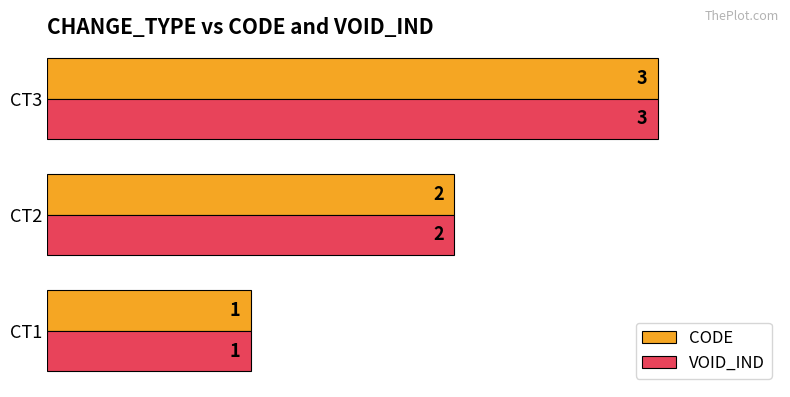

At which label does VOID_IND reach its minimum?

CT1